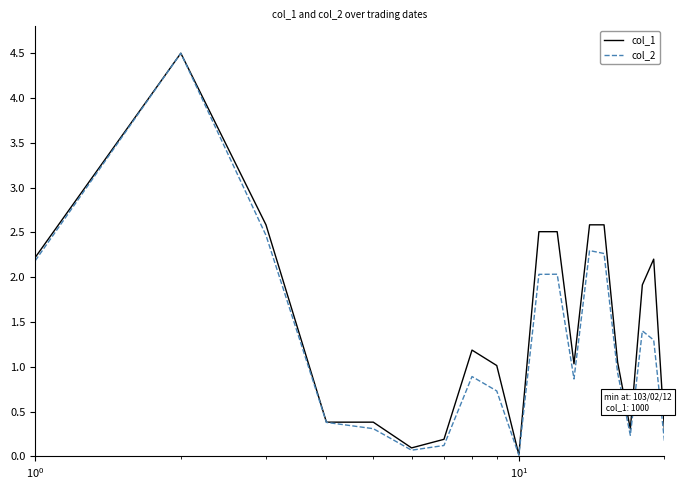

What is the highest value of the col_1 series?

4.5